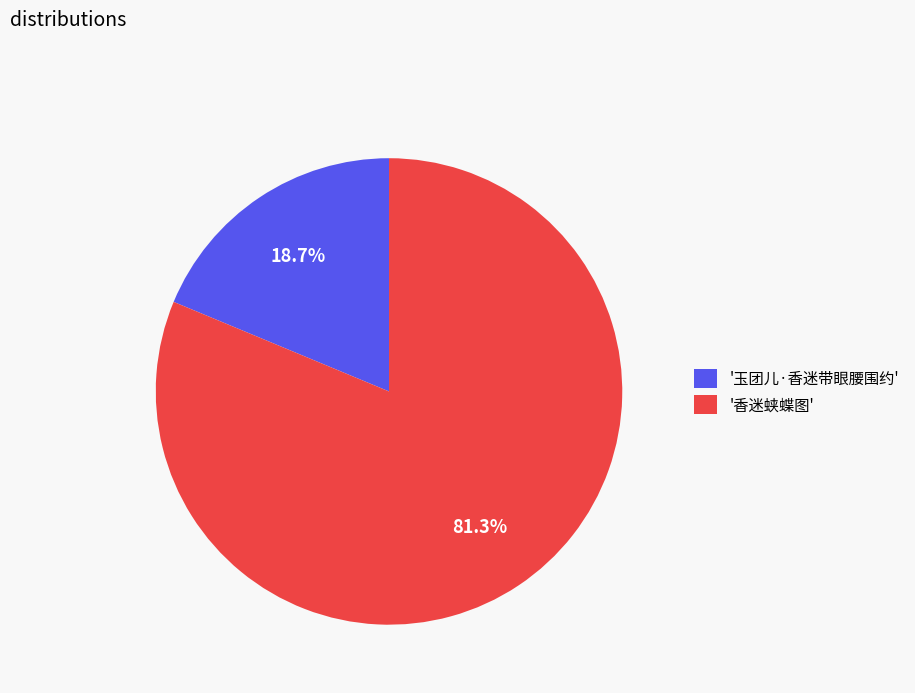

Which category has the biggest portion of the pie?

'香迷蛱蝶图'